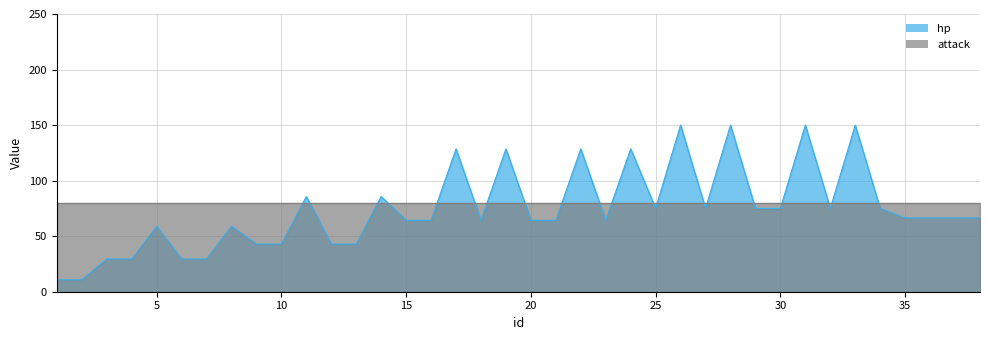

What is the difference between the maximum and minimum values?

139.3